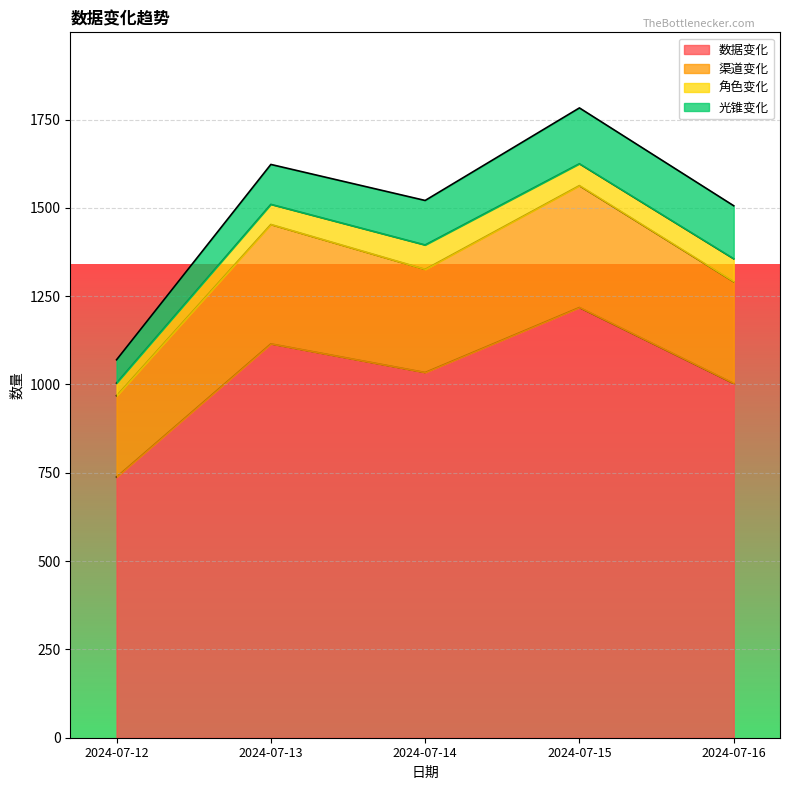

What is the lowest value of the 数据变化 series?

738